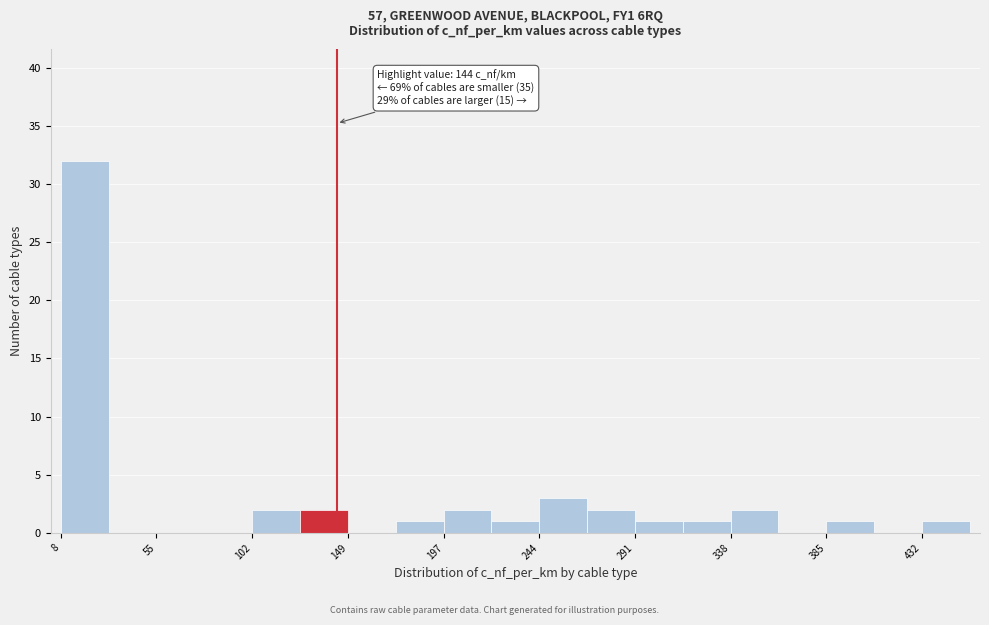

Which range on the x-axis has the tallest bar?

10 to 30